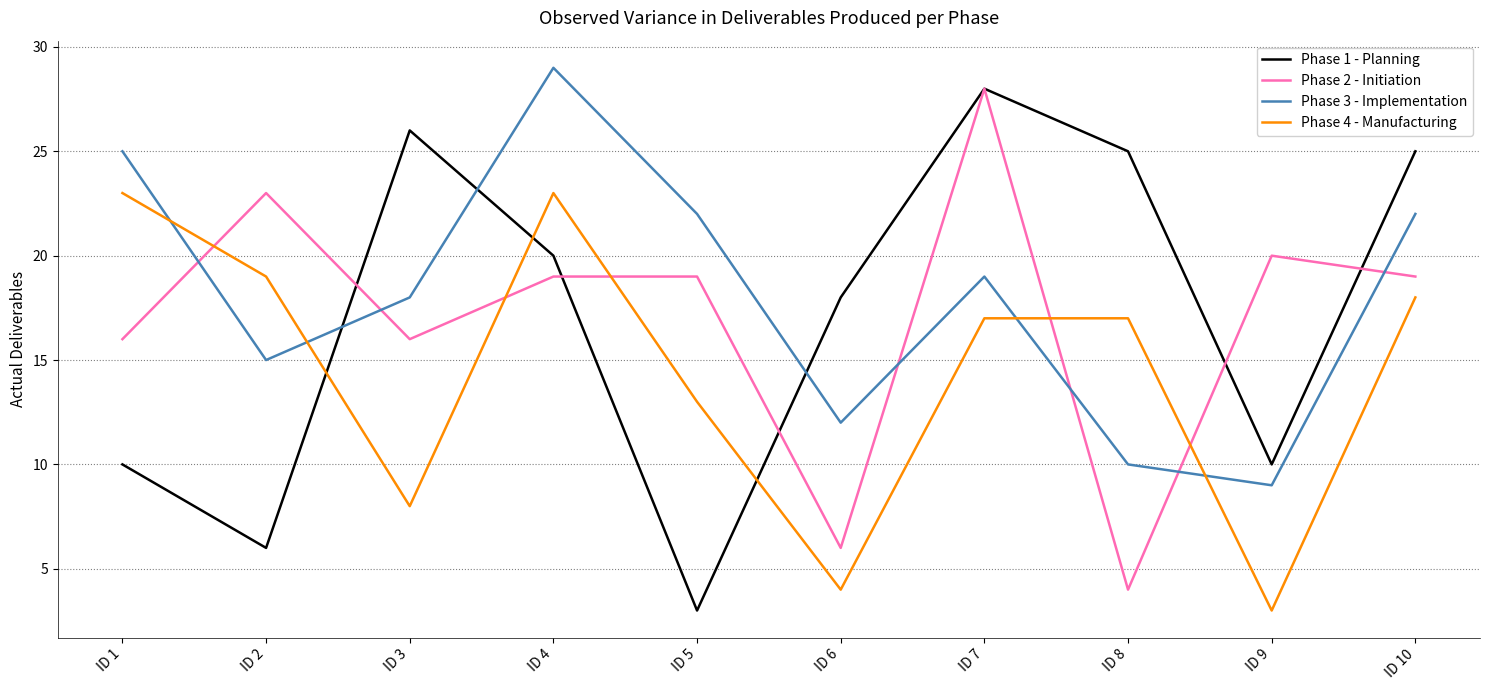

At ID 2, list the series in order from largest to smallest.

Phase 2 - Initiation, Phase 4 - Manufacturing, Phase 3 - Implementation, Phase 1 - Planning